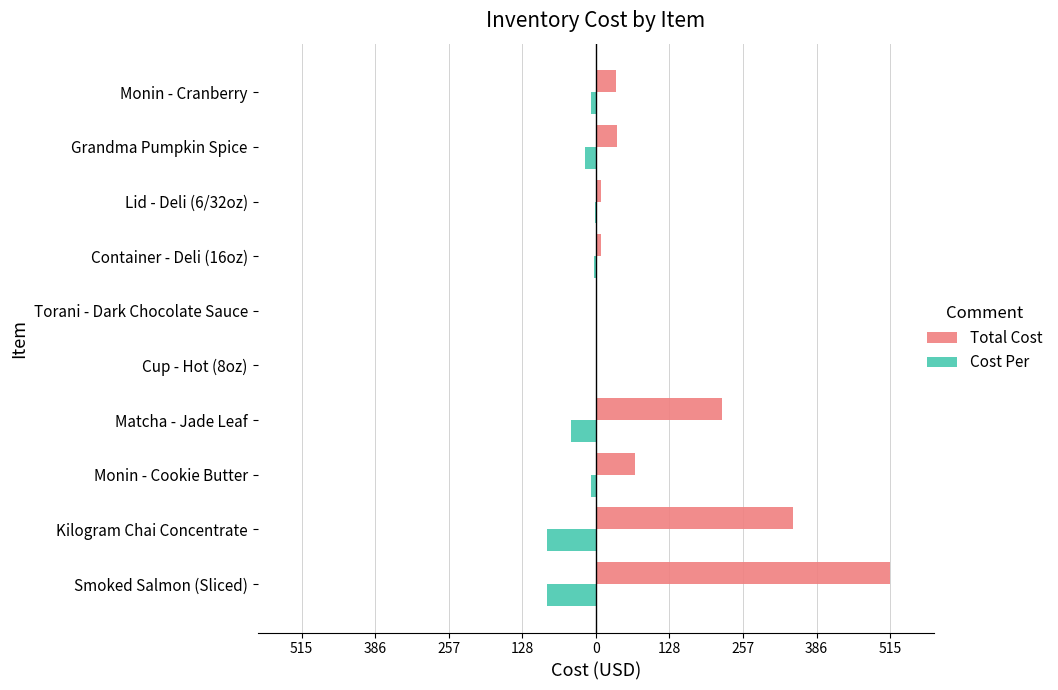

What are all the series names shown in the legend?

Total Cost, Cost Per